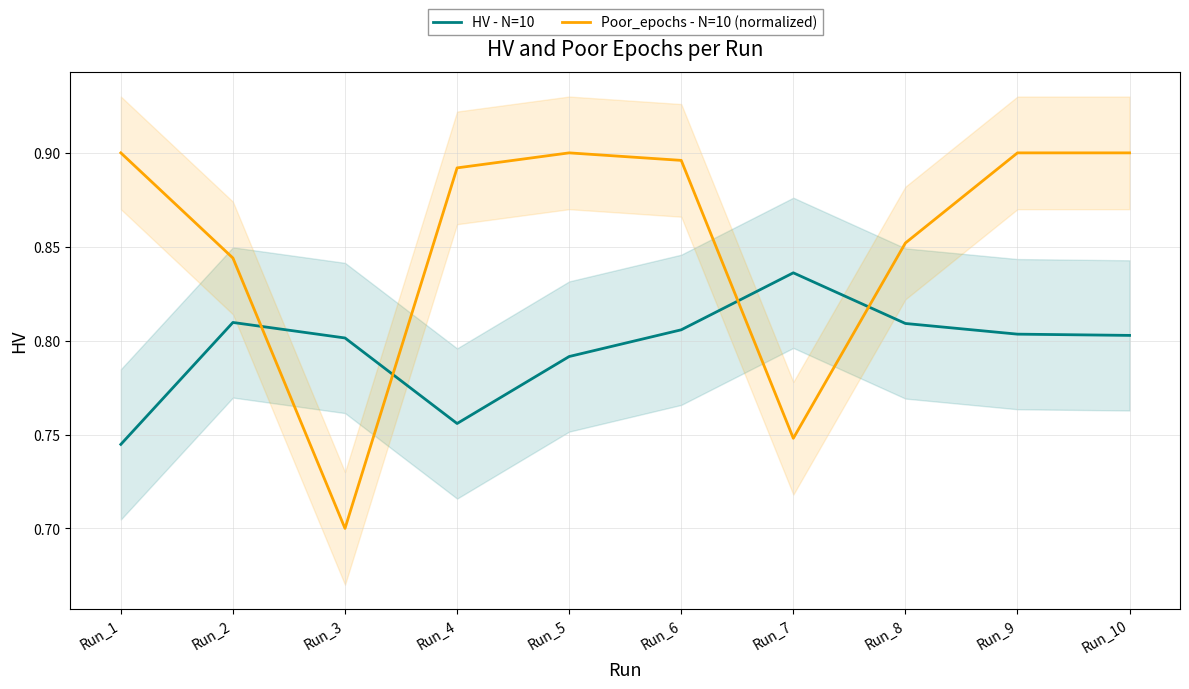

How many lines are shown in the chart?

2